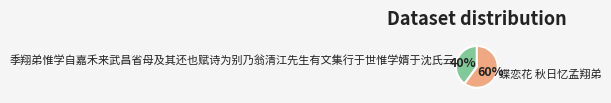

The 季翔弟惟学自嘉禾来武昌省母及其还也赋诗为别乃翁清江先生有文集行于世惟学婿于沈氏云 slice represents 40% of the pie. True or false?

True